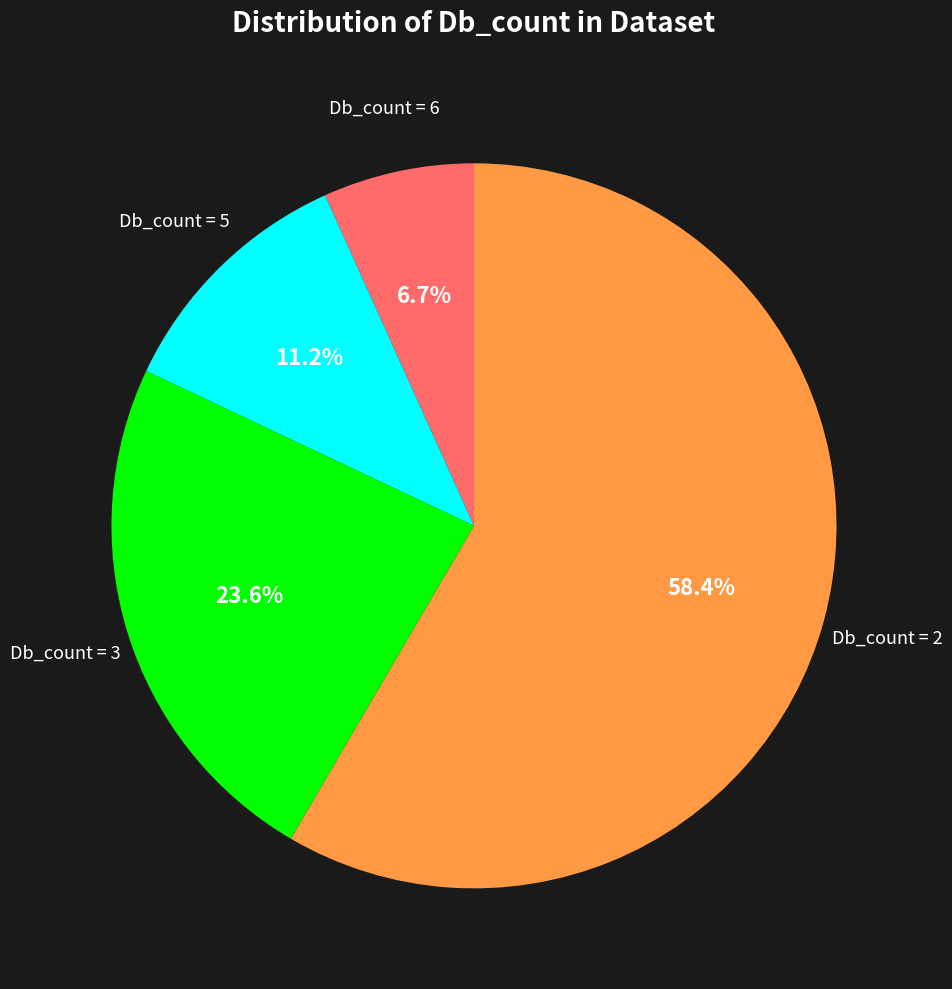

Is there a majority slice in this chart?

Yes